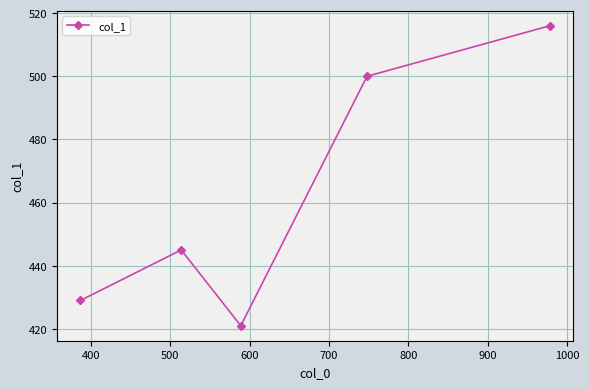

How many data points are less than 445?

2